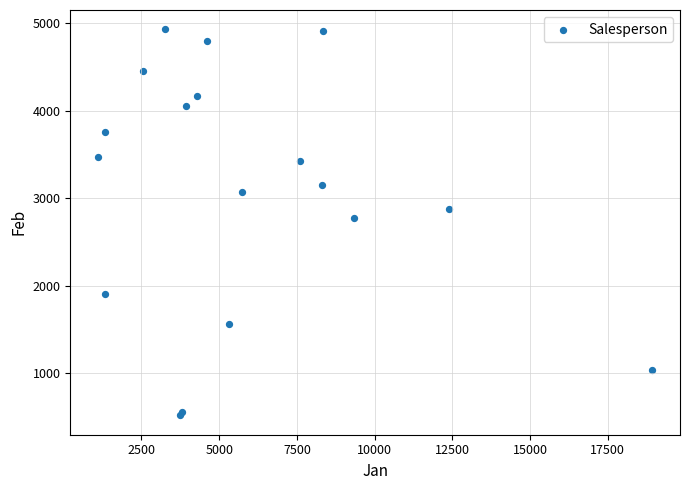

What Y value in the scatter plot is closest to 2726?

2779